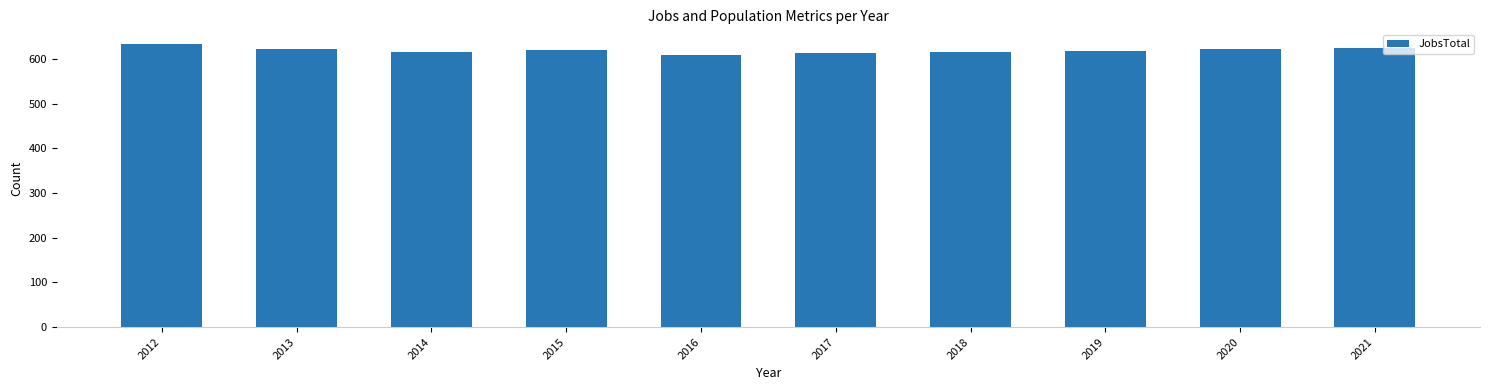

What is the smallest value displayed?

609